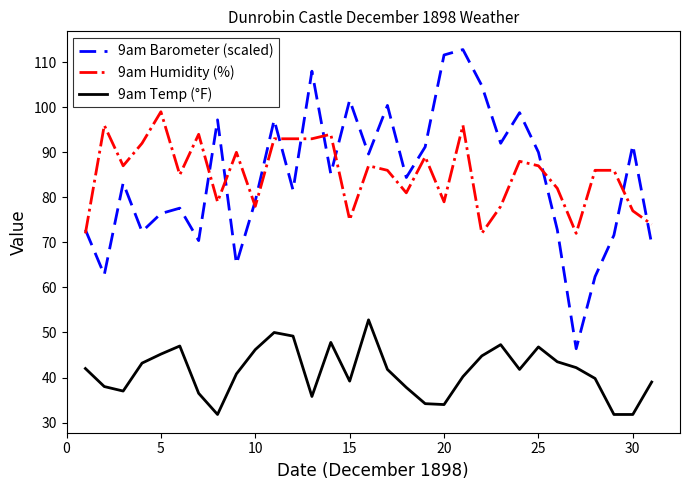

What is the lowest value of the 9am Humidity (%) series?

72.0